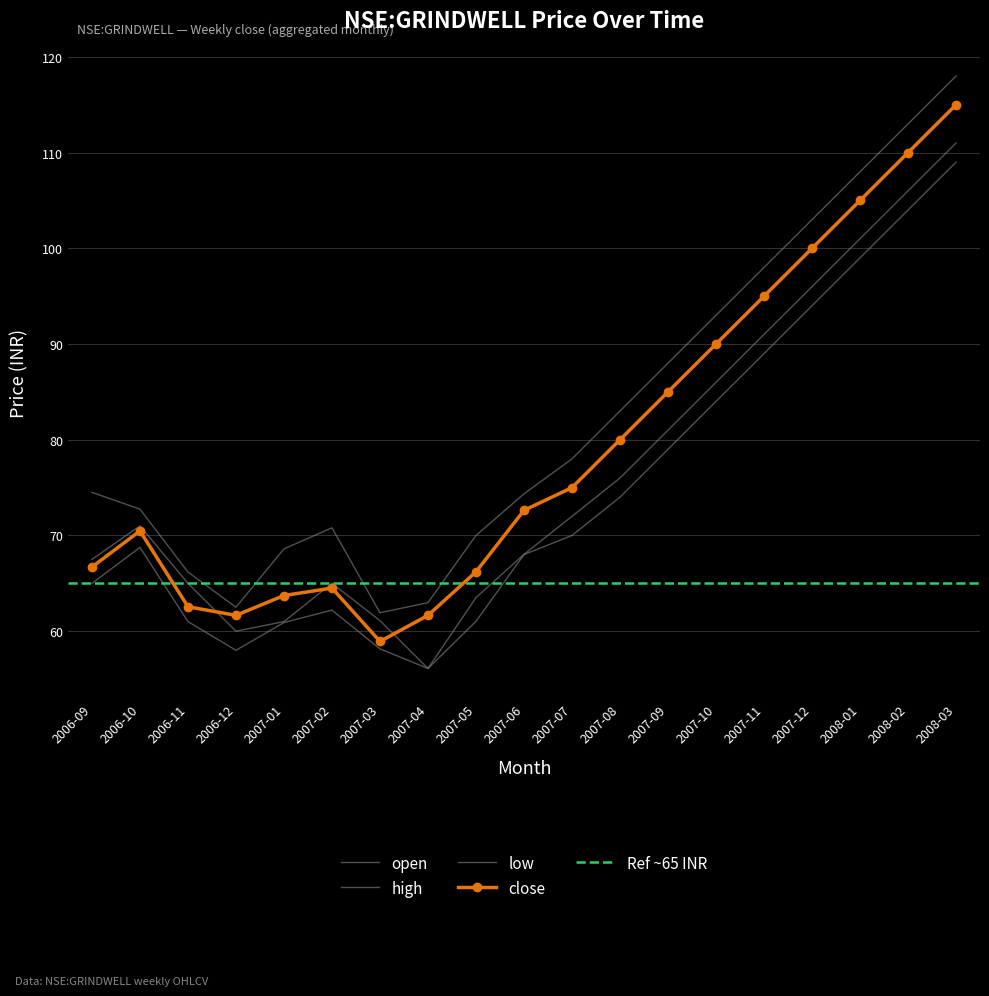

At which label is close closest to 86?

2007-09